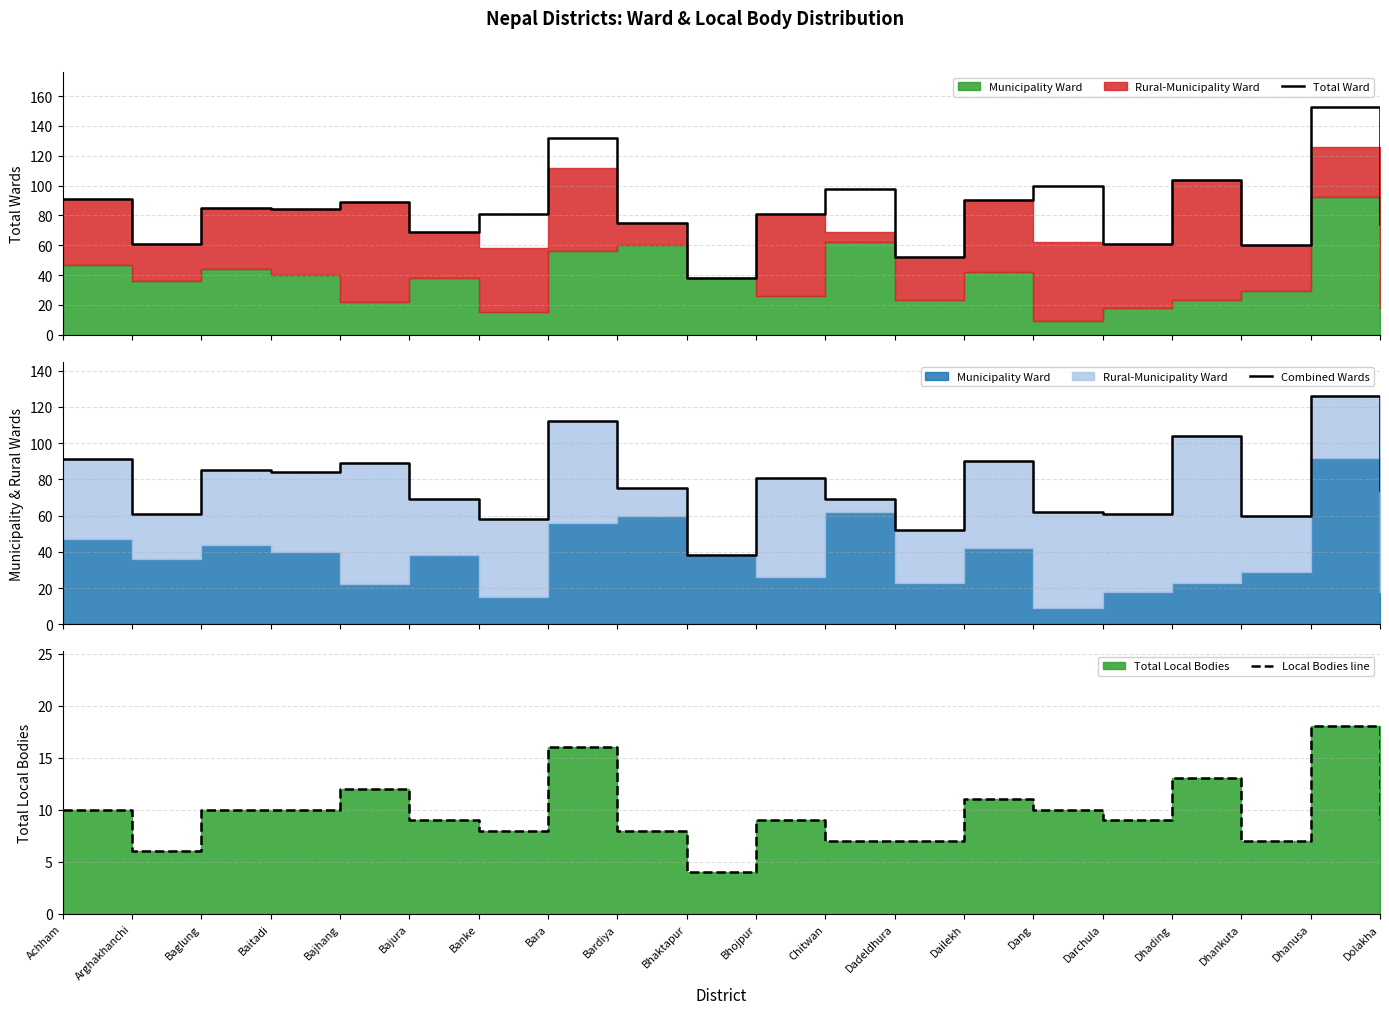

How many data points in Combined Wards are above 75?

9